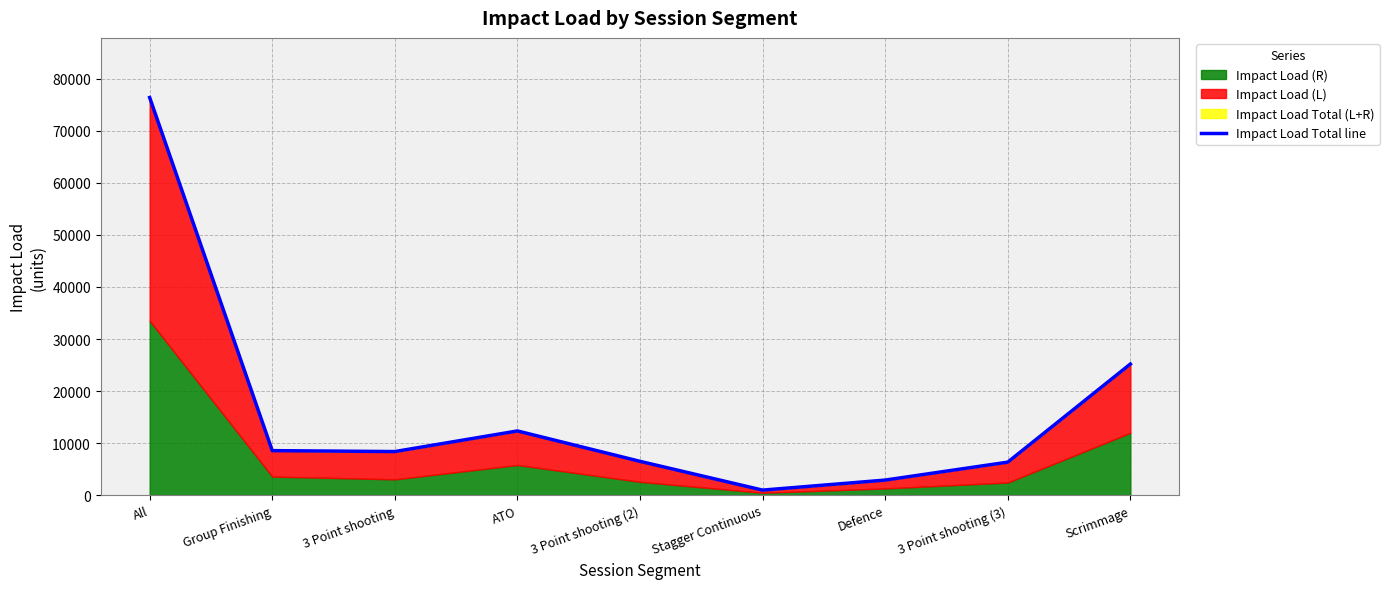

What is the average value?

16399.5